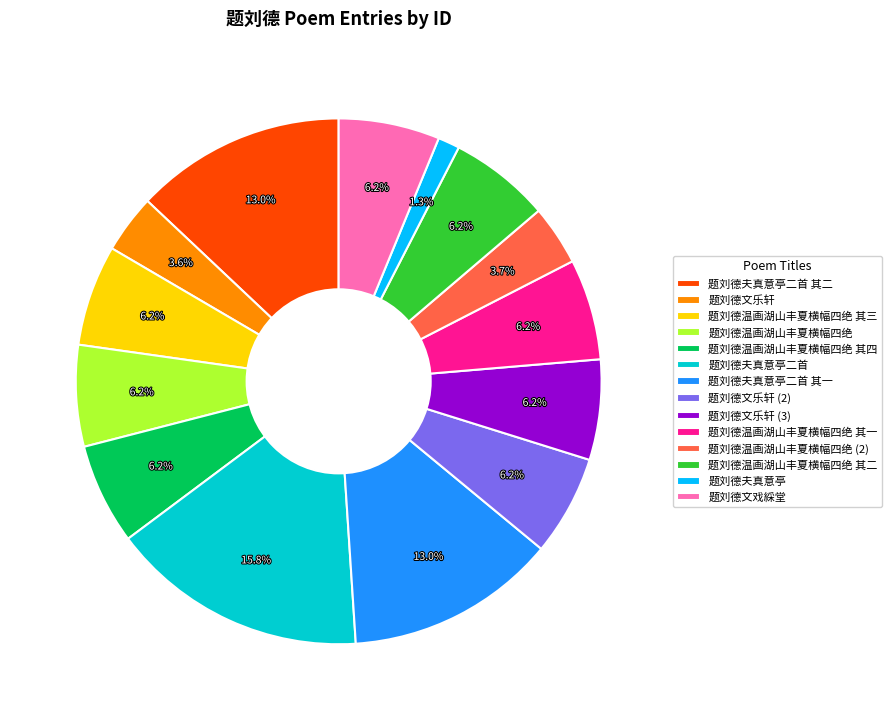

Does any single category account for the majority?

No